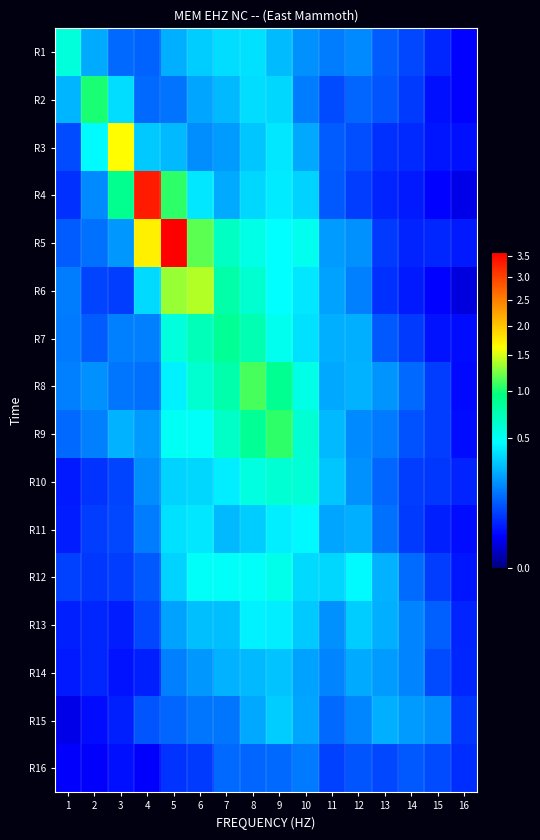

At 4, list the series in order from smallest to largest.

R16, R14, R13, R15, R12, R1, R2, R8, R11, R7, R10, R9, R3, R6, R5, R4